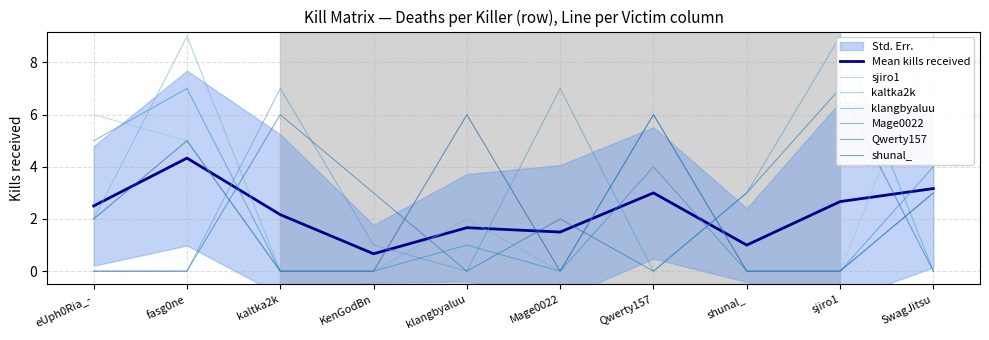

At which label is sjiro1 closest to 4?

fasg0ne